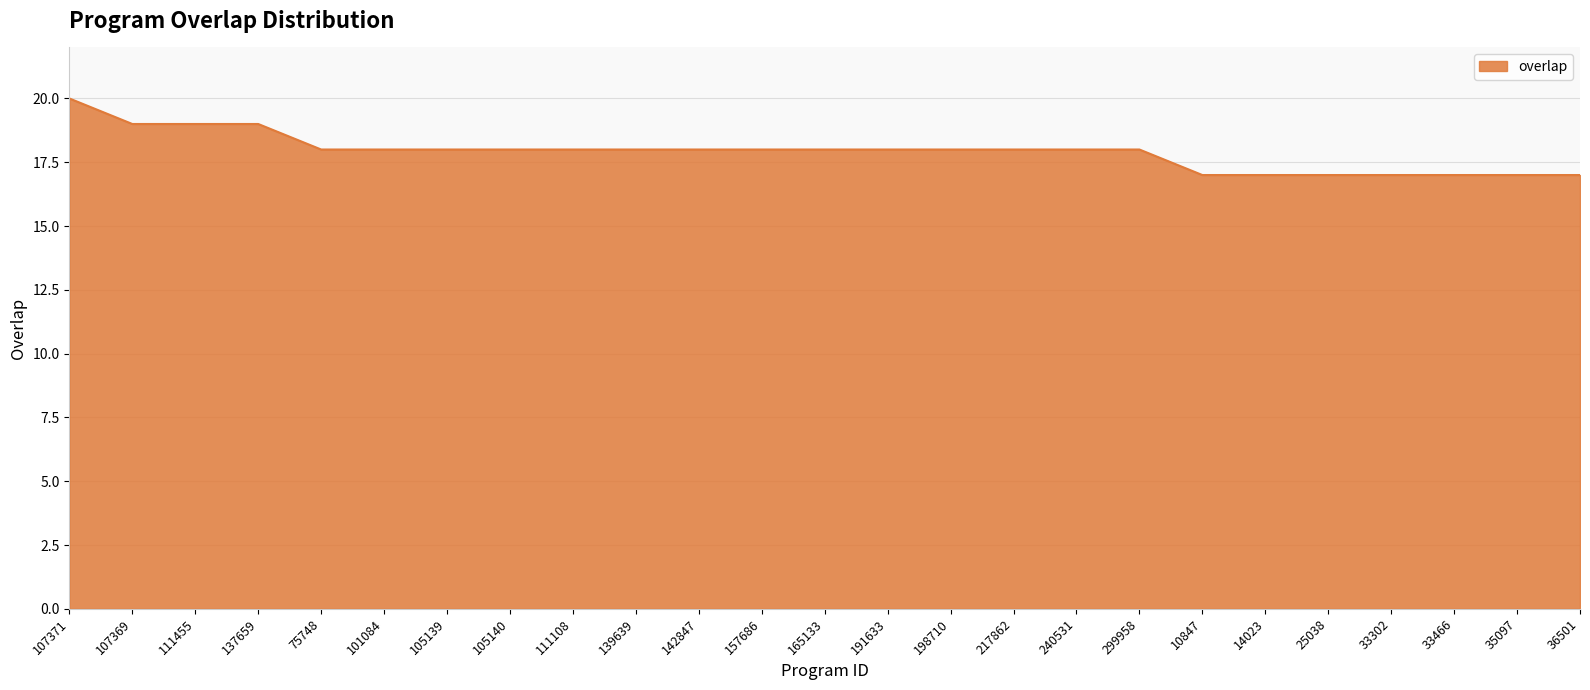

What position from the right is 10847?

7